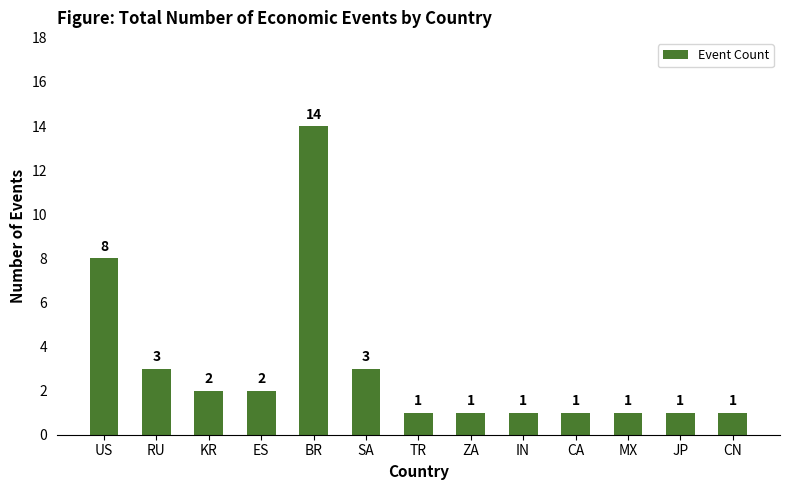

At which category does the chart reach its peak across all series?

BR